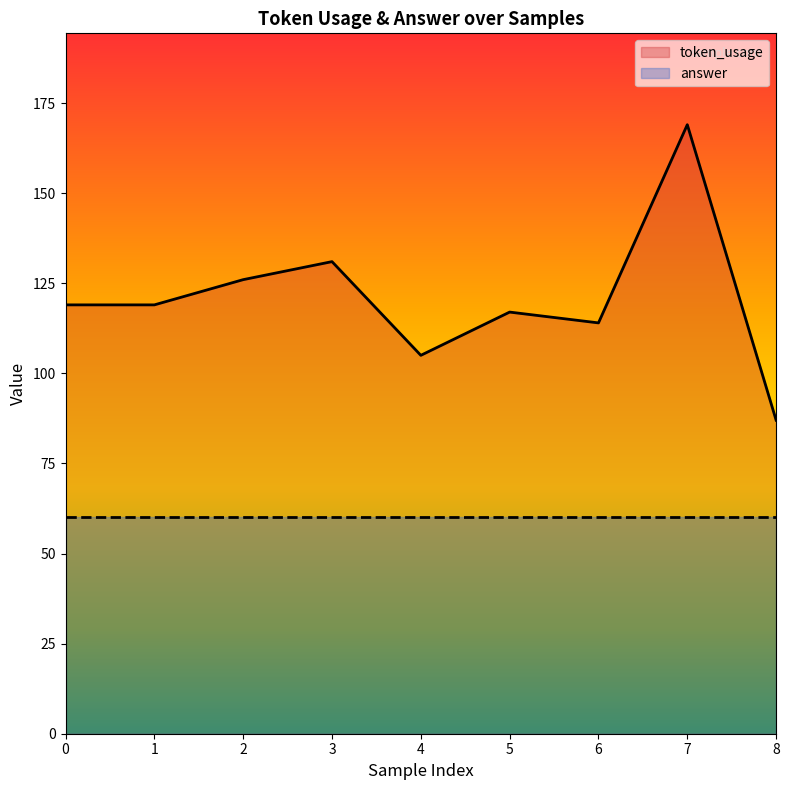

Where does the data first go above 119?

2